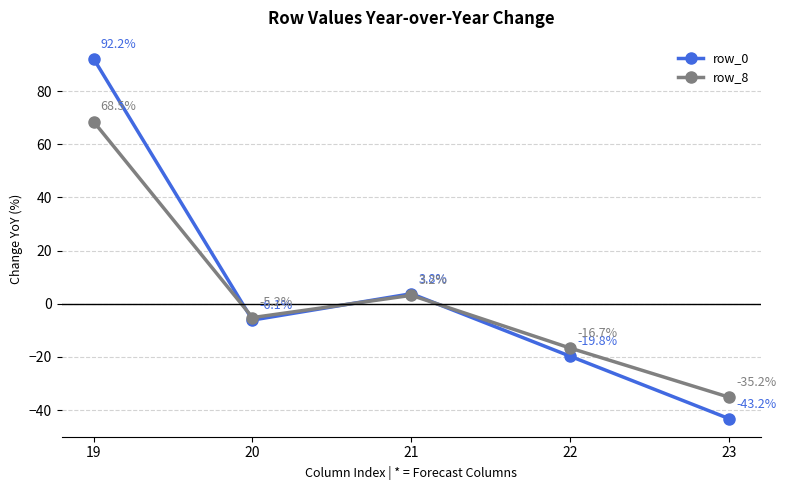

The value of row_8 at 20 is -5.2. True or false?

True